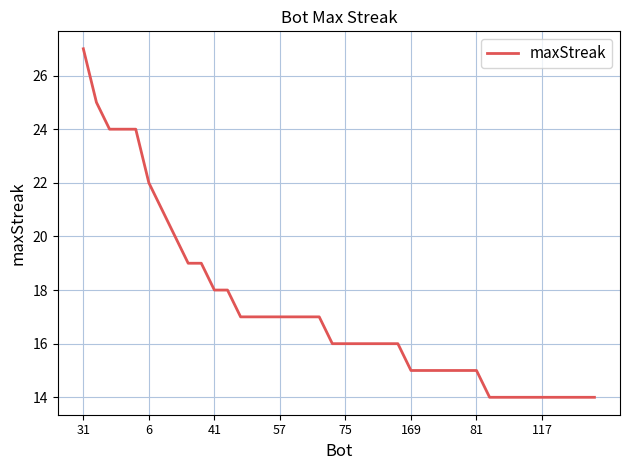

What is the difference between the second highest and minimum values?

11